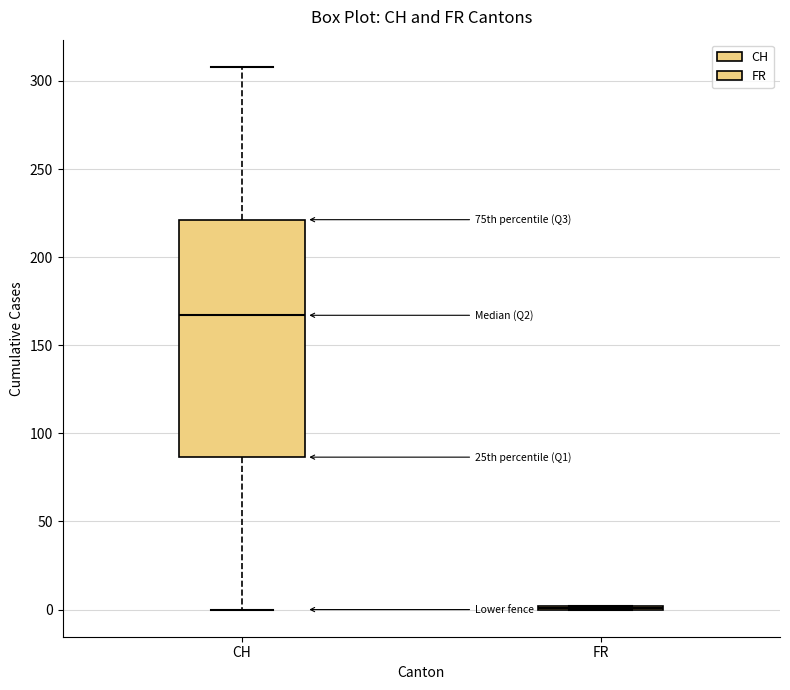

Comparing the boxes themselves (not the whiskers), which one is the tallest?

CH